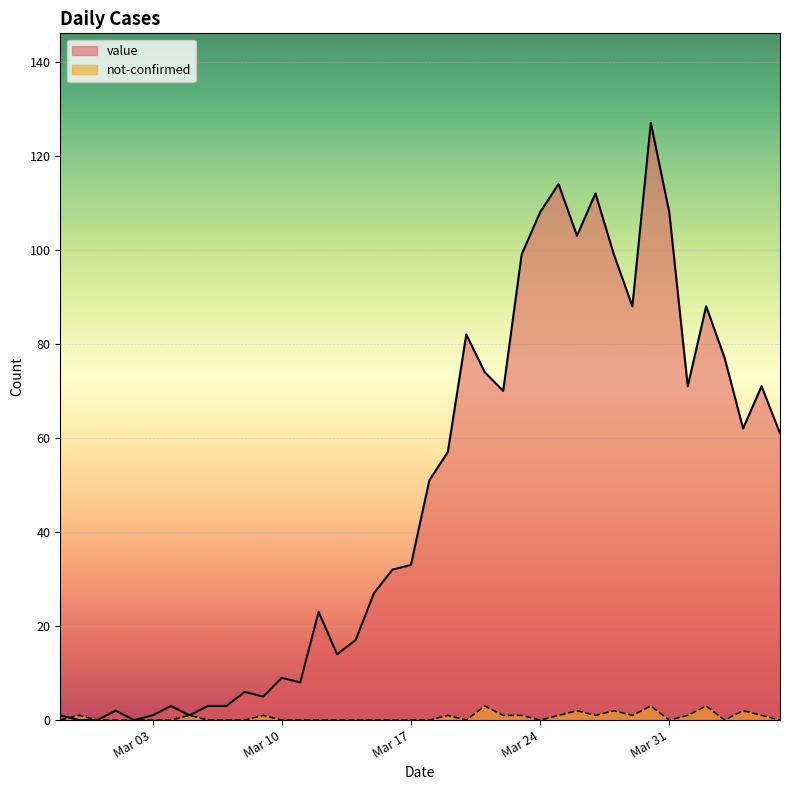

True or false: not-confirmed has more than 2 interior local peaks.

True